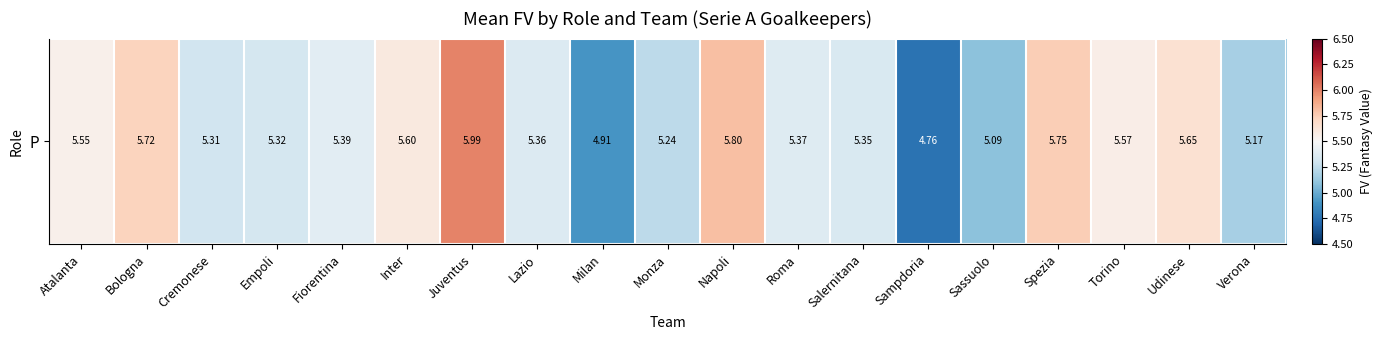

Rank the categories by value from highest to lowest.

Juventus, Napoli, Spezia, Bologna, Udinese, Inter, Torino, Atalanta, Fiorentina, Roma, Lazio, Salernitana, Empoli, Cremonese, Monza, Verona, Sassuolo, Milan, Sampdoria